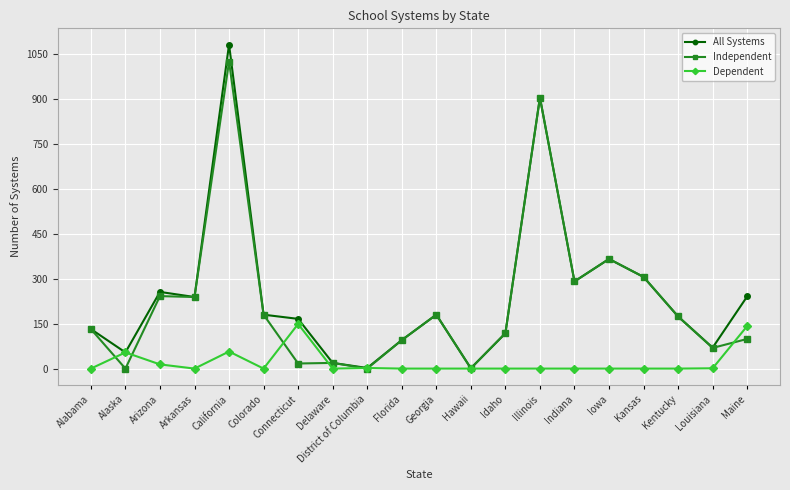

What value does the All Systems series have at Iowa?

366